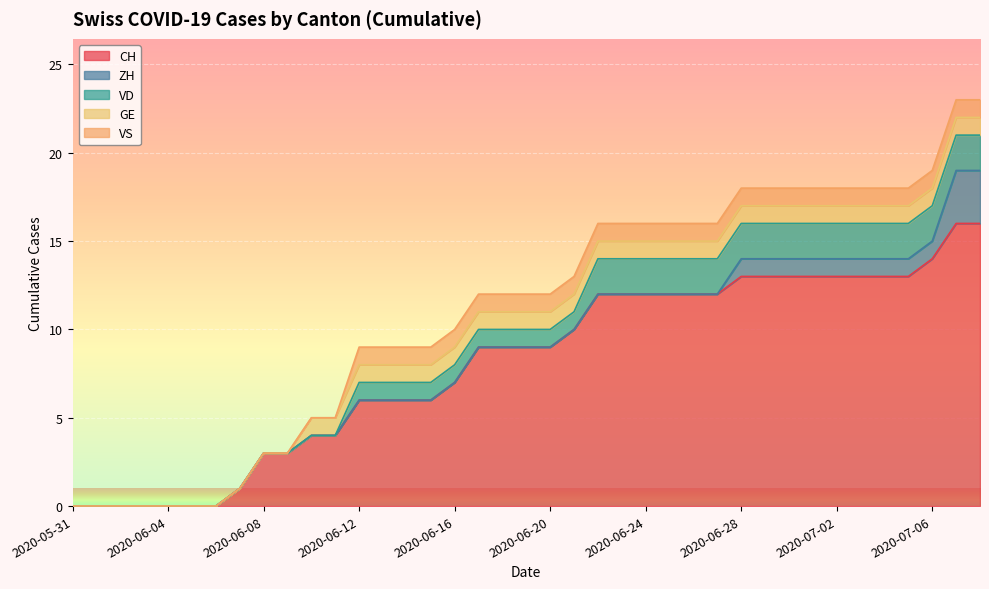

What is the difference between the second highest and minimum values in the VS series?

1